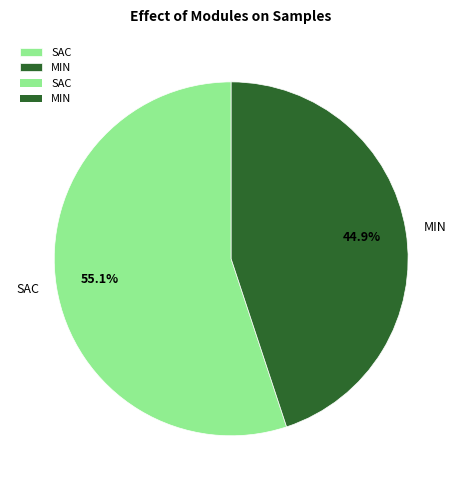

Count the number of slices in the pie.

2